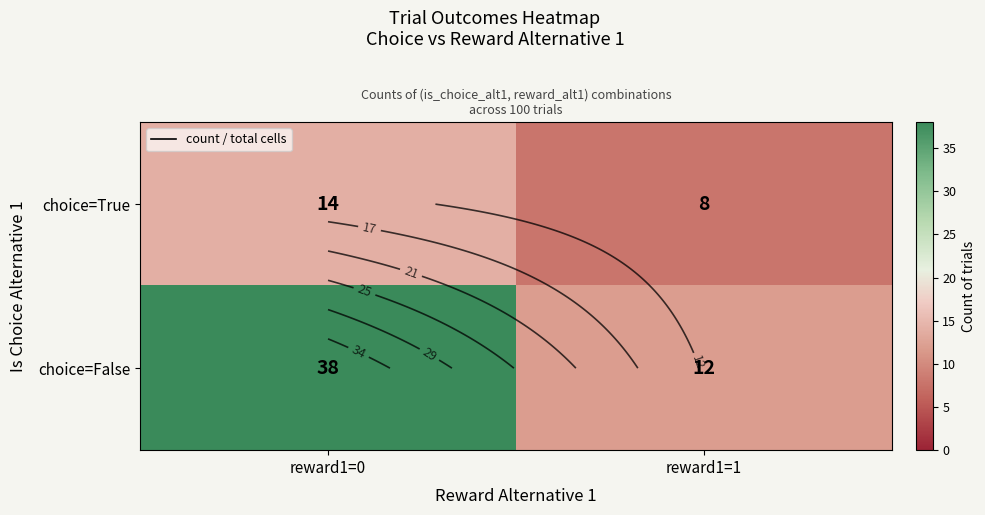

What is the minimum value shown in the chart?

8